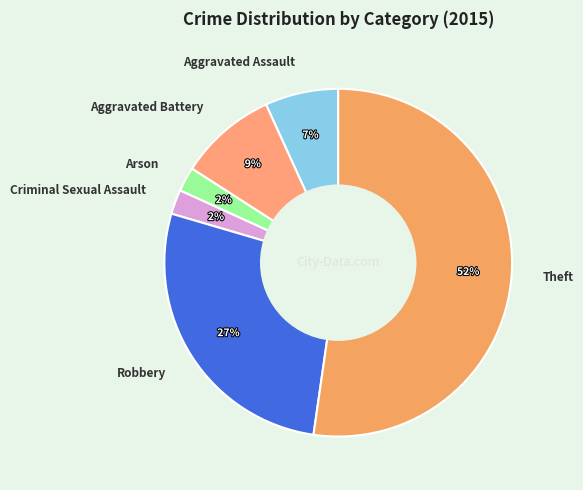

Does Theft account for over 50% of the chart?

Yes